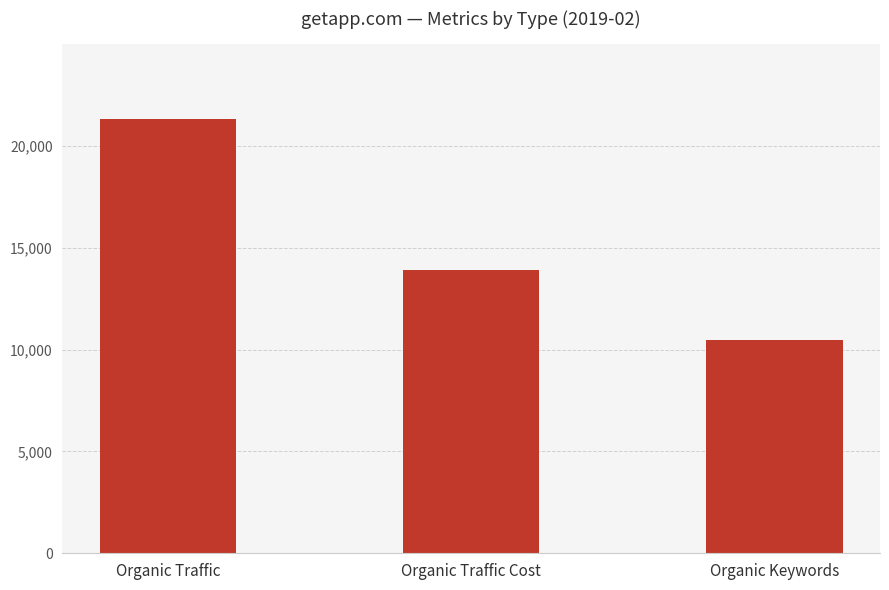

Which label corresponds to the smallest value in the chart?

Organic Keywords